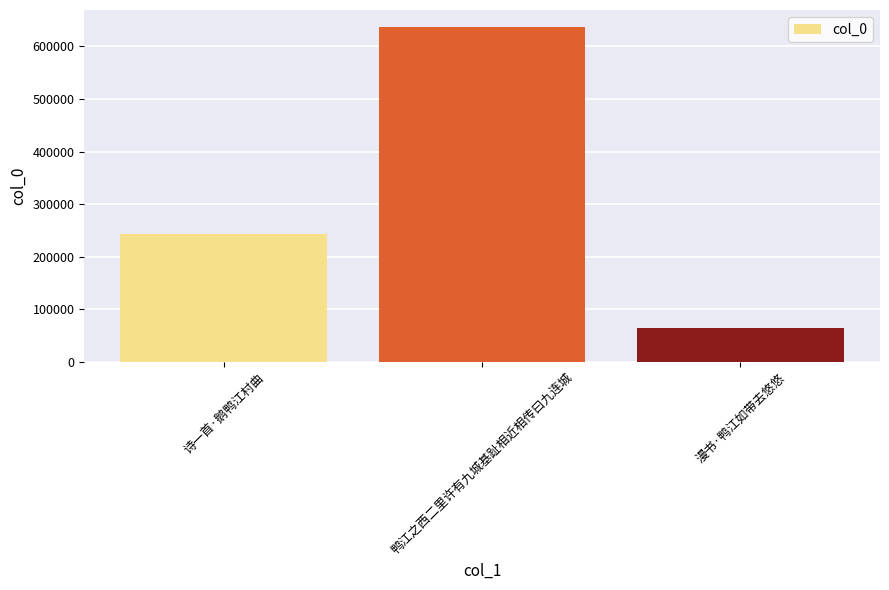

What is the sum of all values?

945599